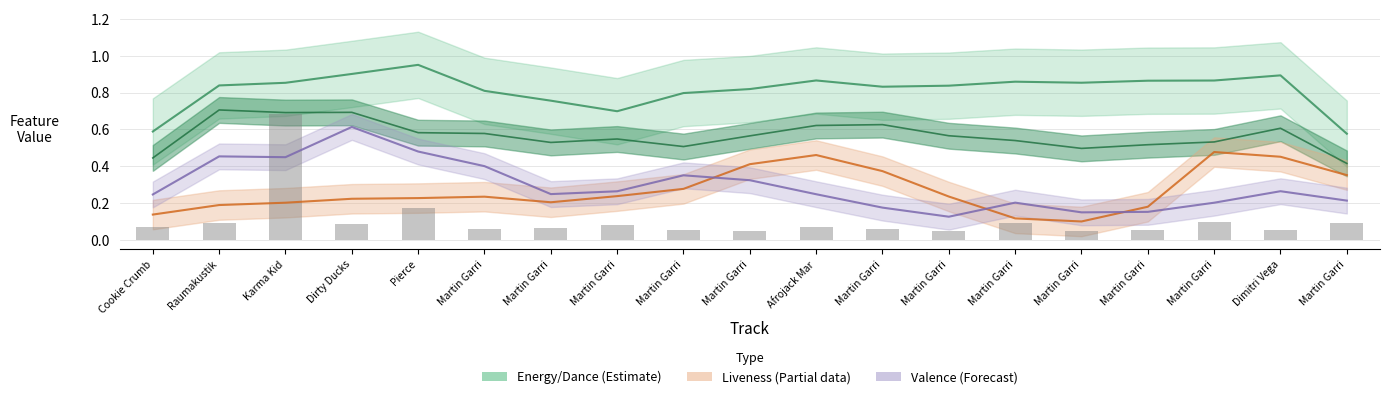

Rank the categories by Liveness (Partial) value from lowest to highest.

Martin Garri, Martin Garri, Cookie Crumb, Martin Garri, Raumakustik, Karma Kid, Martin Garri, Dirty Ducks, Pierce, Martin Garri, Martin Garri, Martin Garri, Martin Garri, Martin Garri, Martin Garri, Martin Garri, Dimitri Vega, Afrojack Mar, Martin Garri